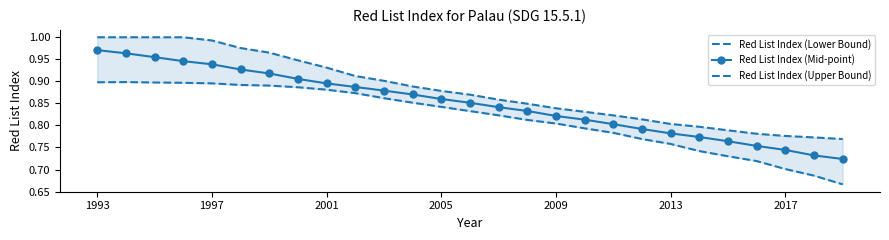

True or false: Red List Index (Upper Bound) and Red List Index (Mid-point) intersect in this chart.

False